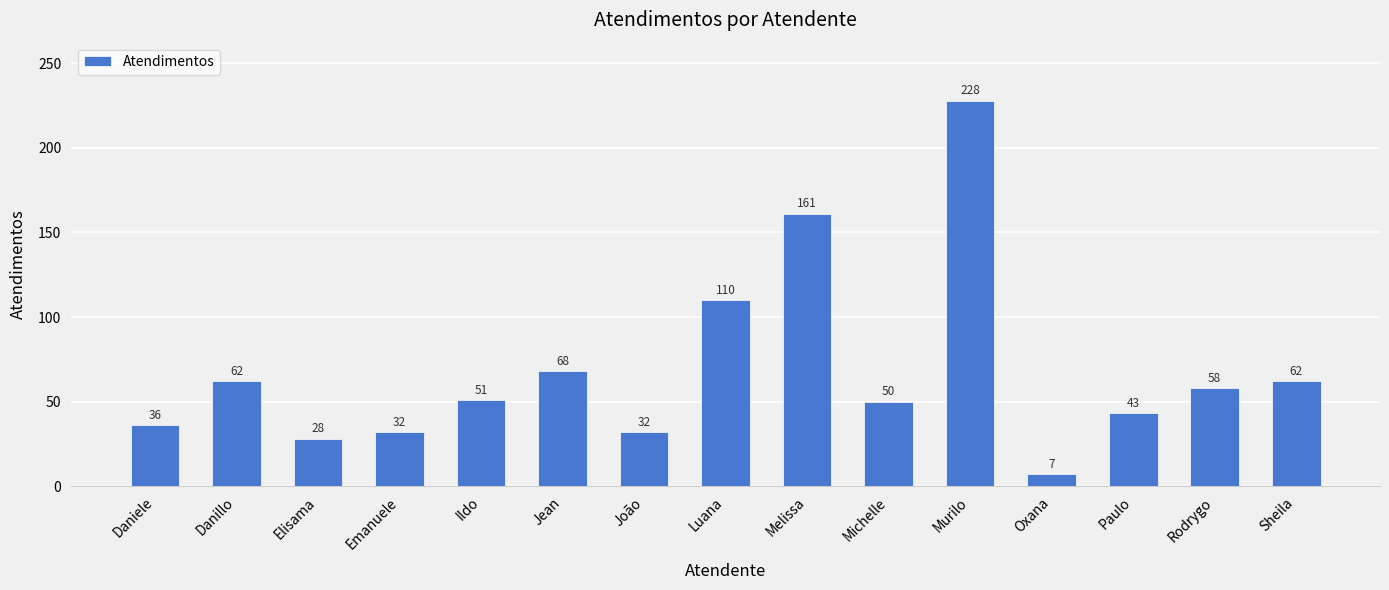

What is the difference between the maximum and second lowest values?

200